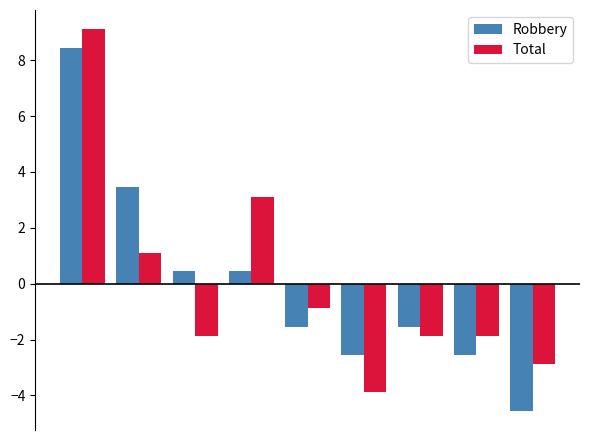

List the series in order of their peak value, highest first.

Total, Robbery